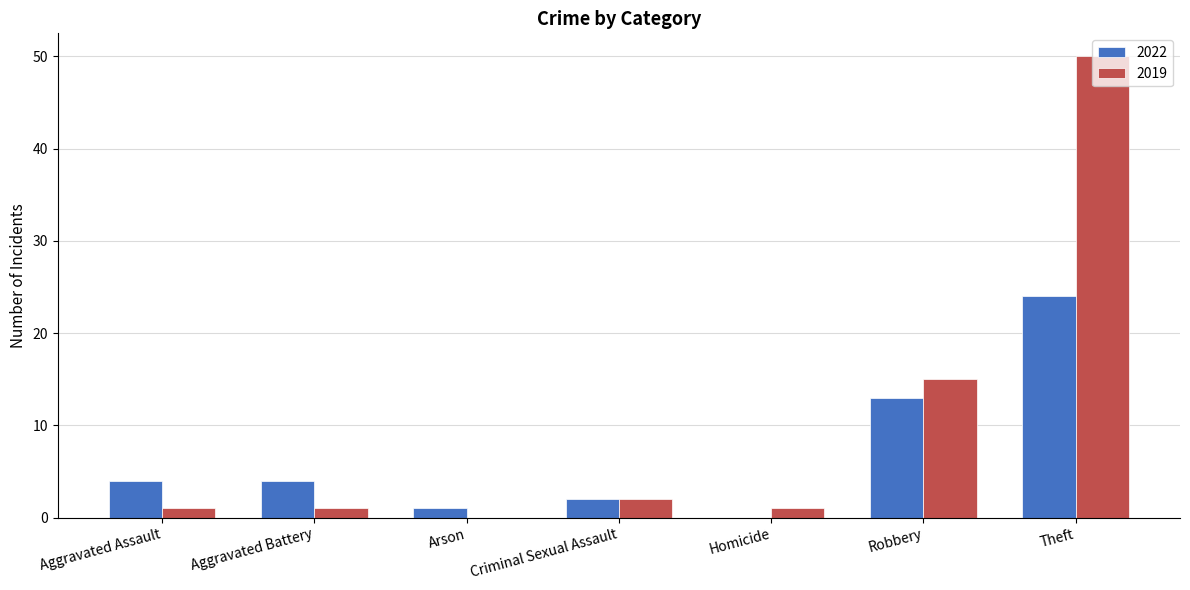

At which category is the sum across all series the highest?

Theft